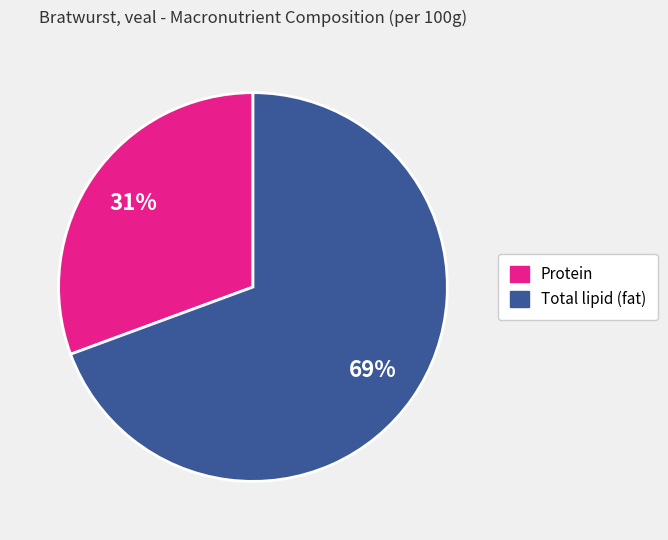

Is there a majority slice in this chart?

Yes